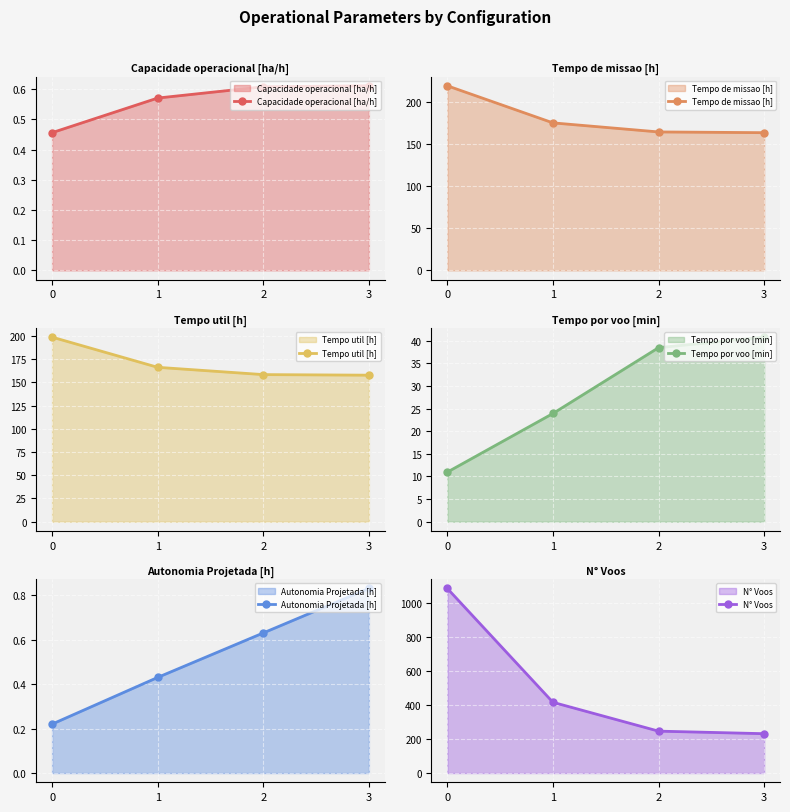

Rank the categories by Capacidade operacional [ha/h] value from lowest to highest.

0, 1, 2, 3